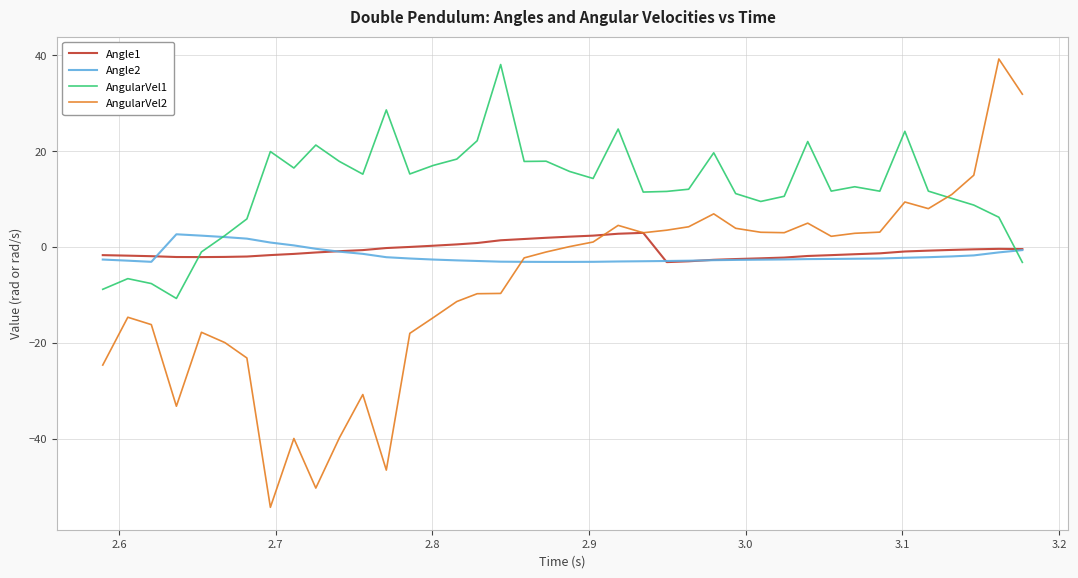

Is this an area chart (filled region under the line)?

No